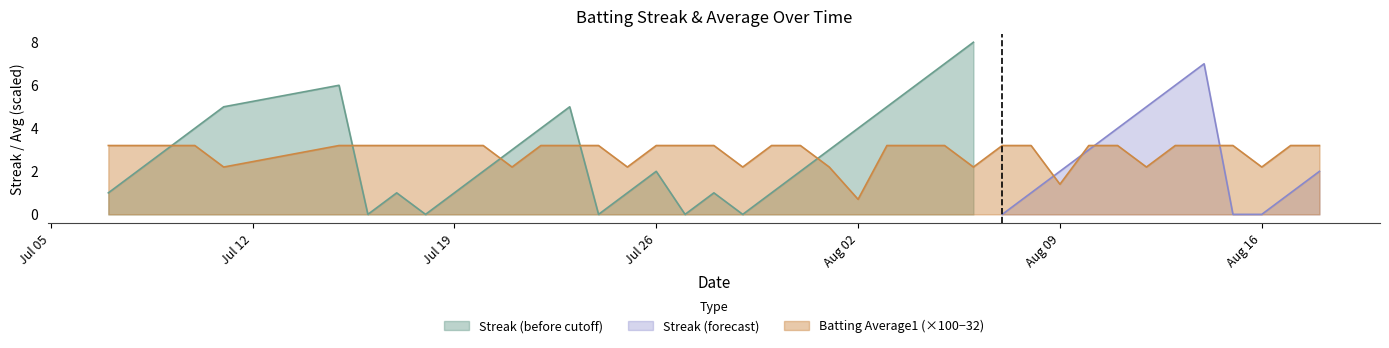

At which label does Batting Average1 (×100−32) reach its minimum?

Aug 02